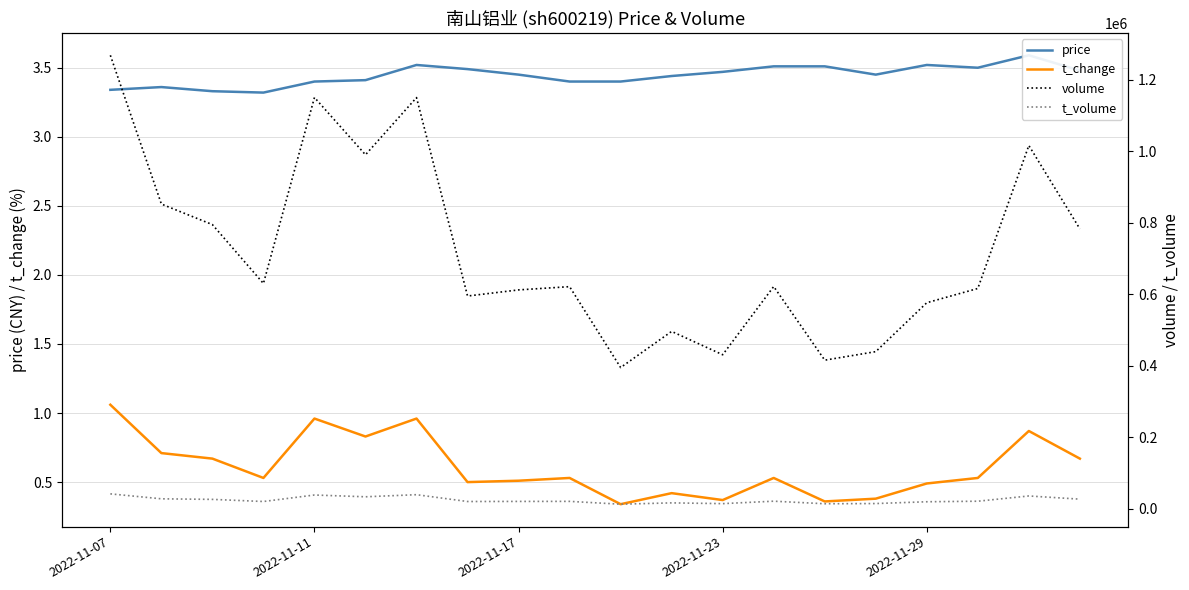

True or false: t_change has a value of 0.4 at 2022-11-23.

True